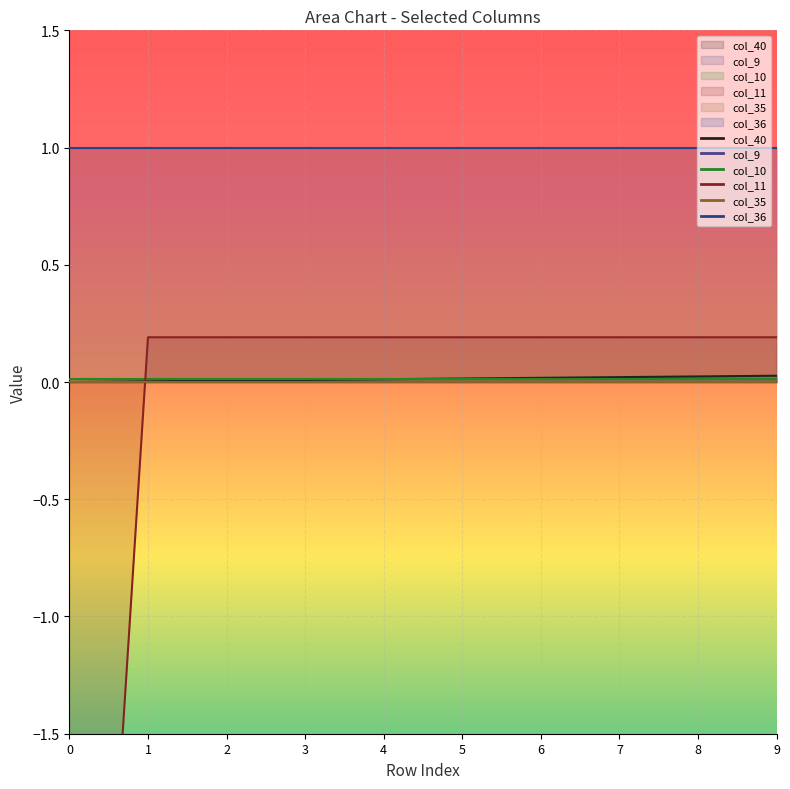

List the labels in order of col_36 value, largest first.

0, 1, 2, 3, 4, 5, 6, 7, 8, 9